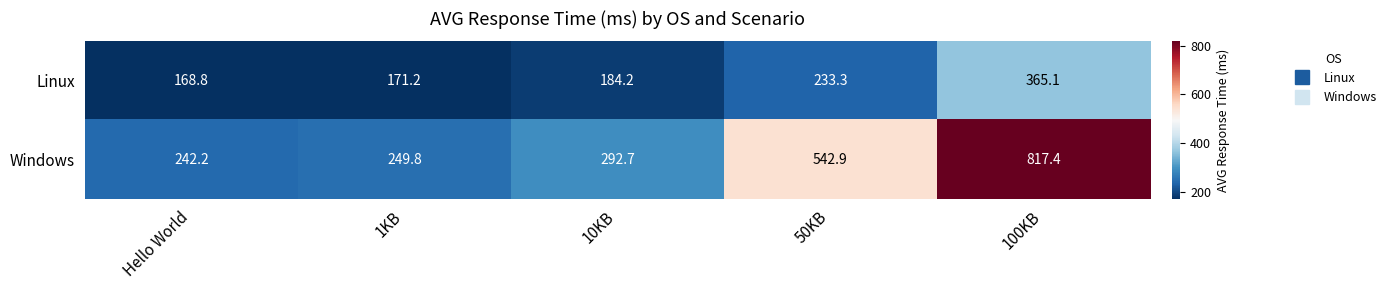

Rank the series by their average value, from lowest to highest.

Linux, Windows